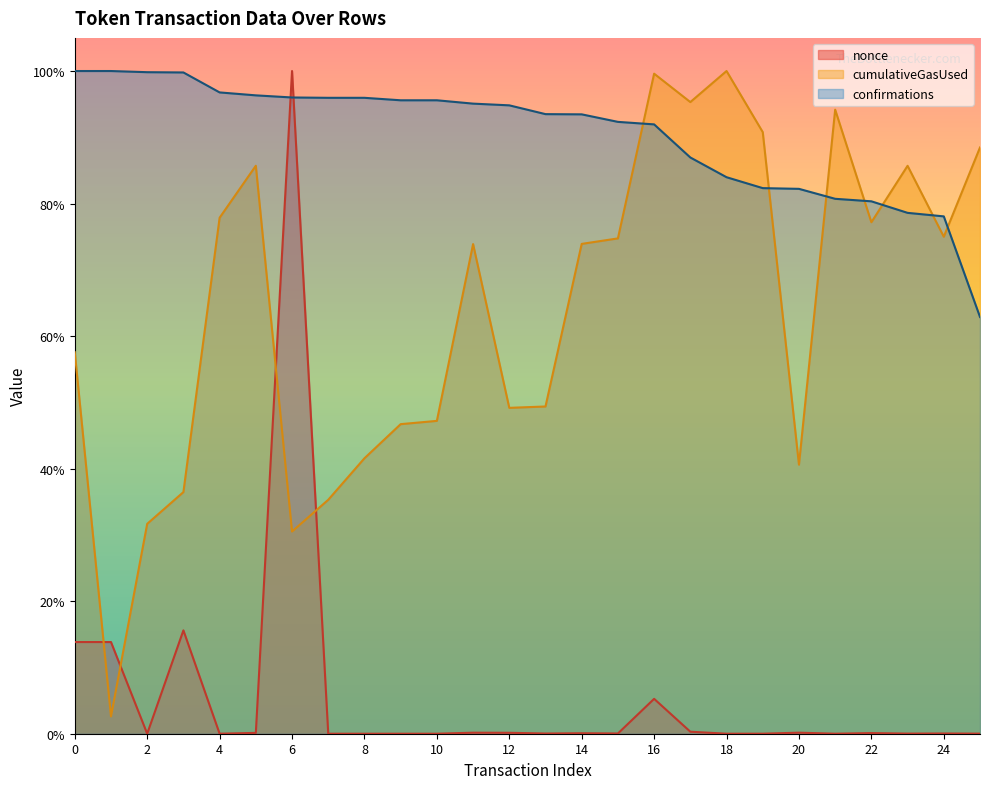

True or false: nonce and confirmations cross at least once.

True